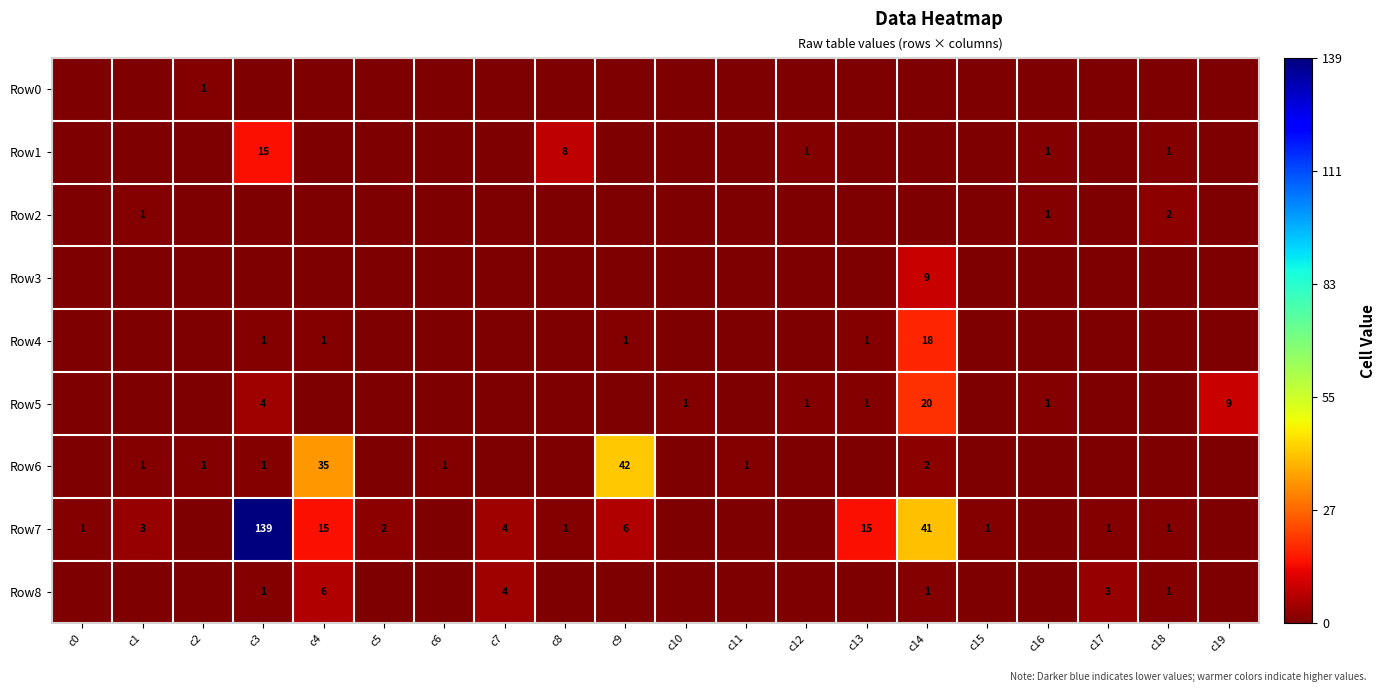

The Row5 series shows 1 at c10. True or false?

True